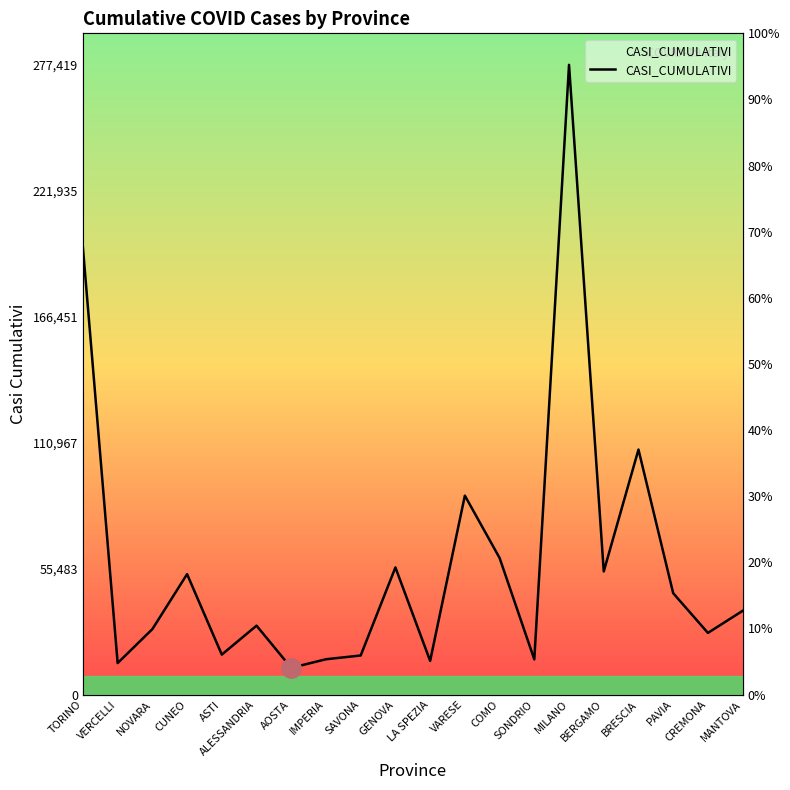

What is the change in value from AOSTA to GENOVA?

+44225